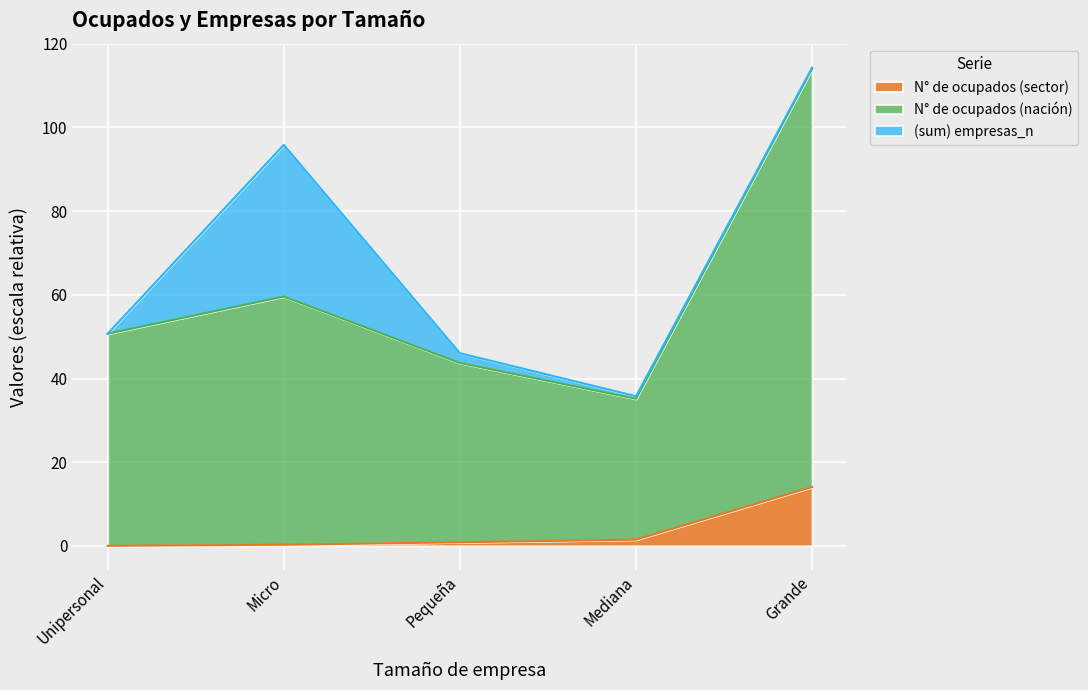

Which category has the highest value in the N° de ocupados (sector) series?

Grande